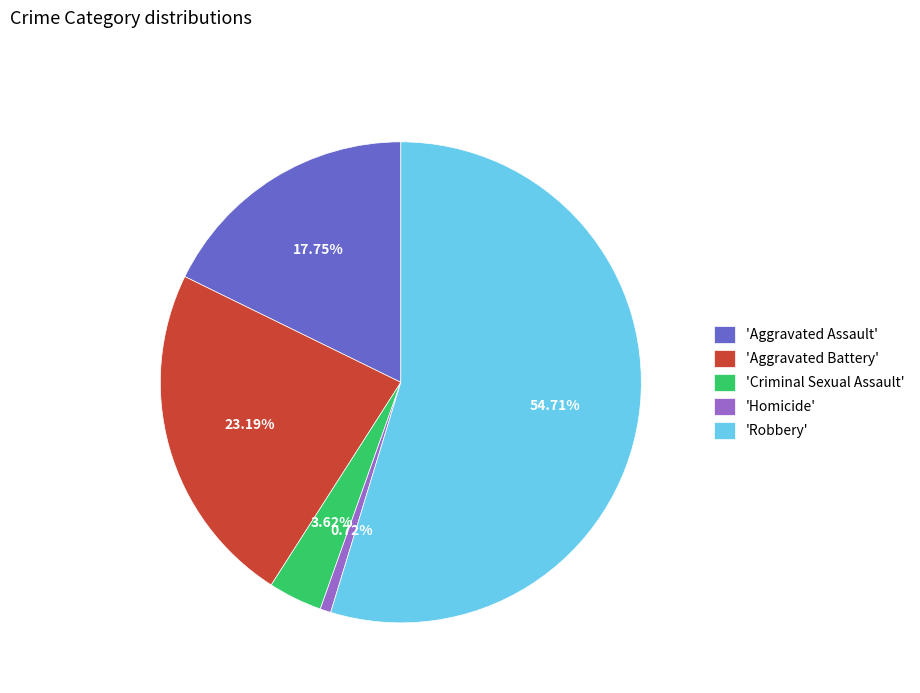

Which category has the smallest portion of the pie?

'Homicide'